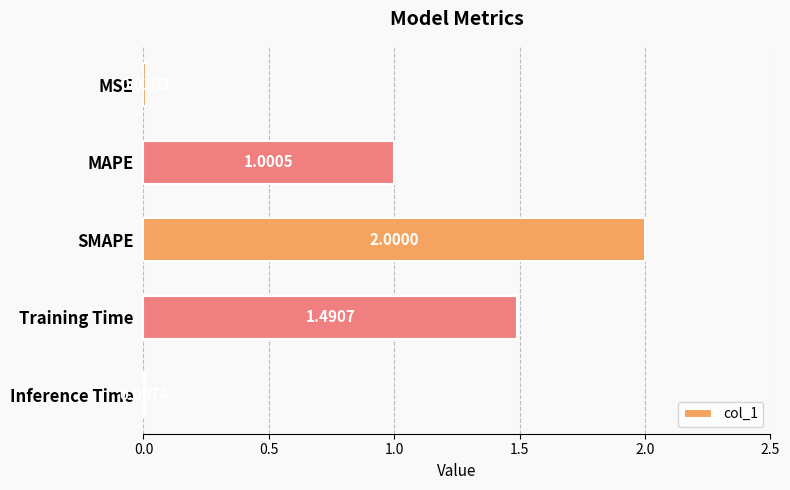

At which label is the value closest to 1?

MAPE